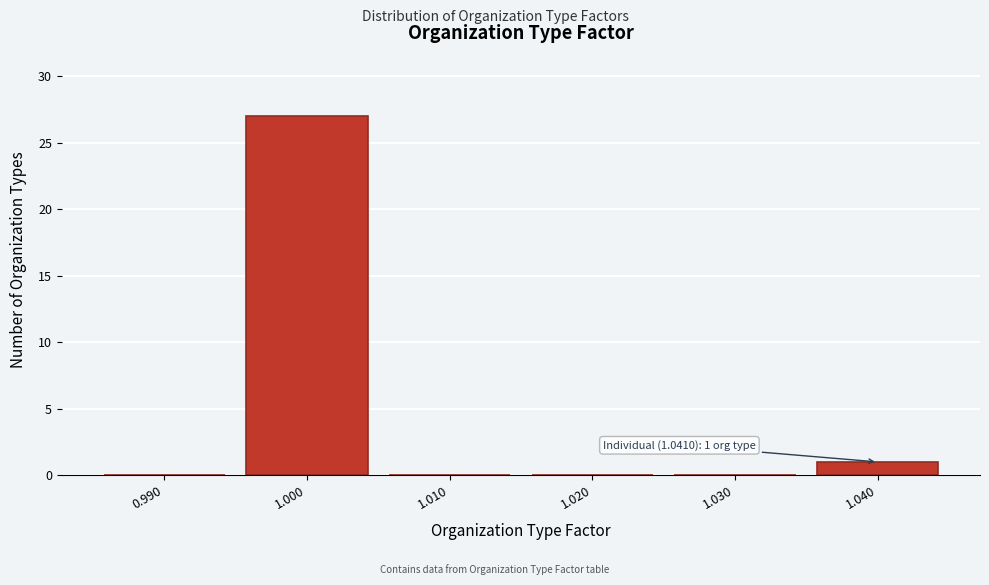

Reading left to right, extract all data points from this chart.

0.990=0	1.000=27	1.010=0	1.020=0	1.030=0	1.040=1